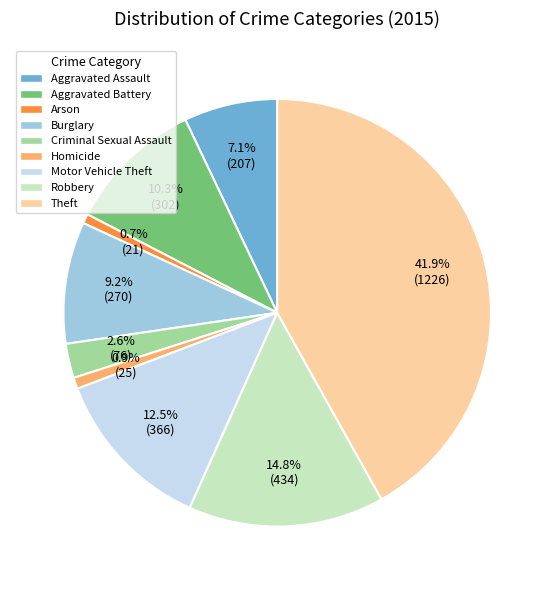

How many slices are in this pie chart?

9